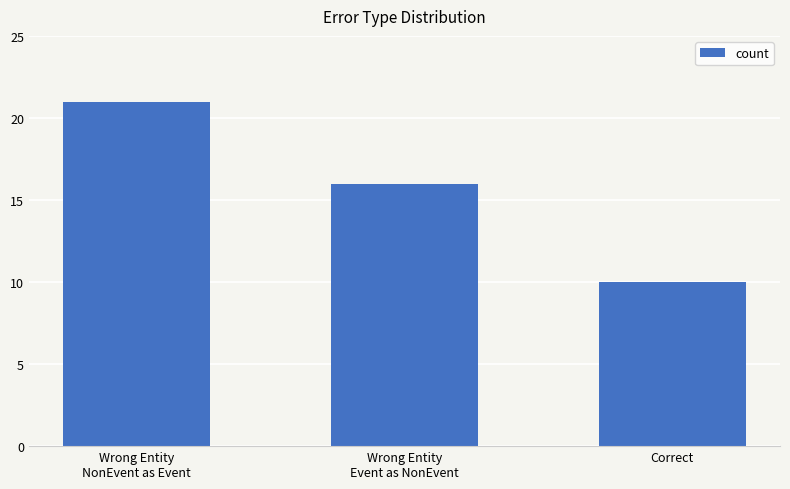

What is the change in value from Wrong Entity
Event as NonEvent to Correct?

-6